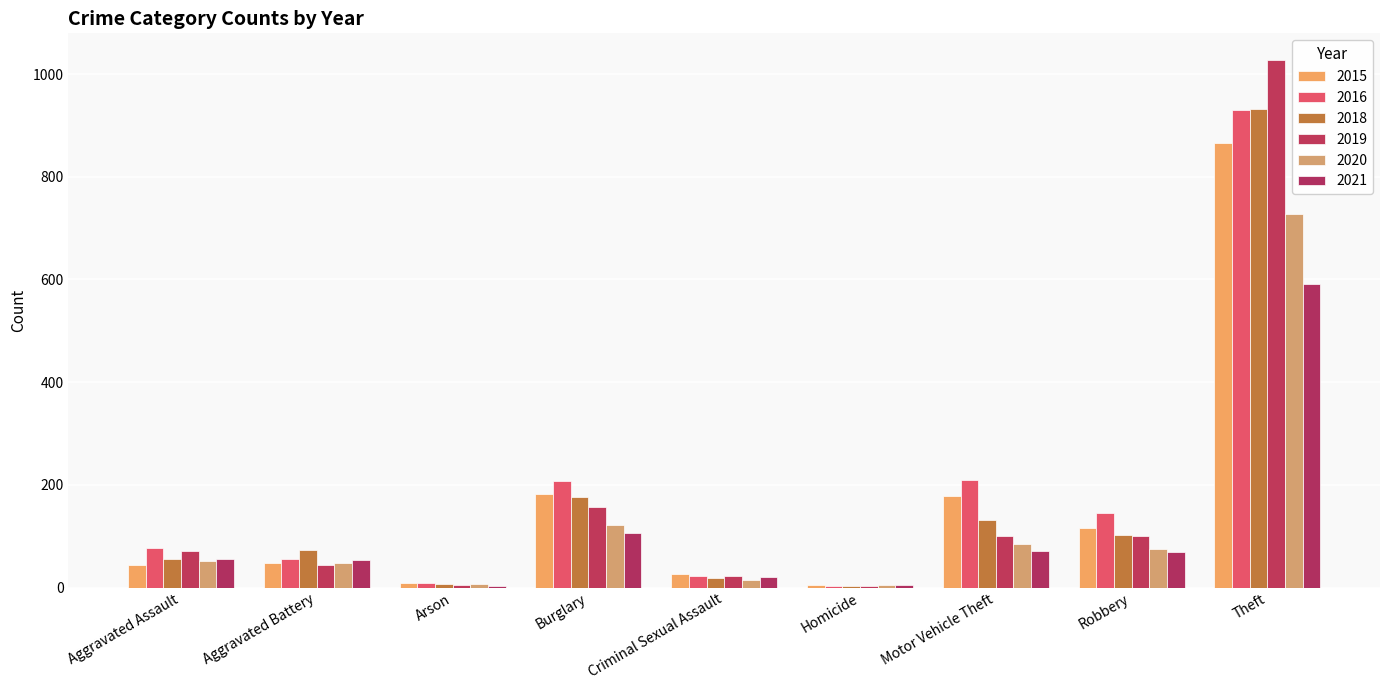

At Aggravated Battery, list the series in order from smallest to largest.

2019, 2015, 2020, 2021, 2016, 2018